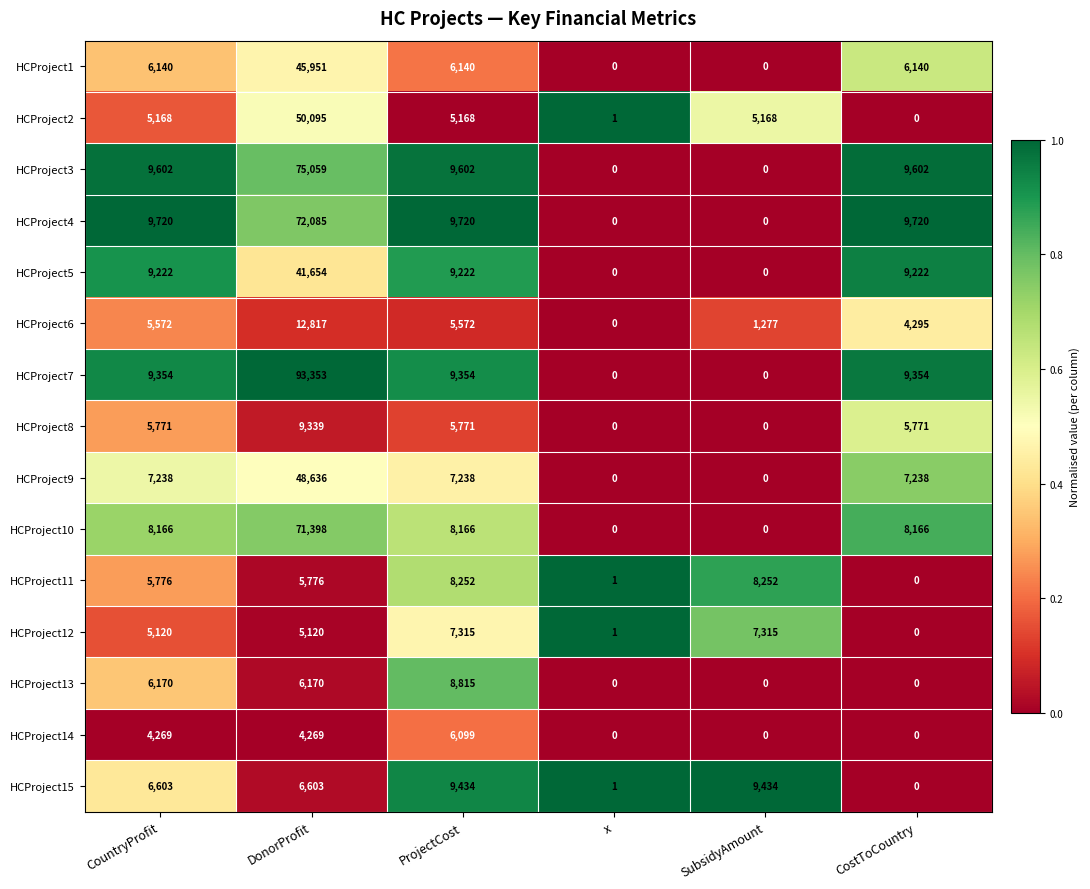

Is it true that HCProject8 equals 0 at x?

True